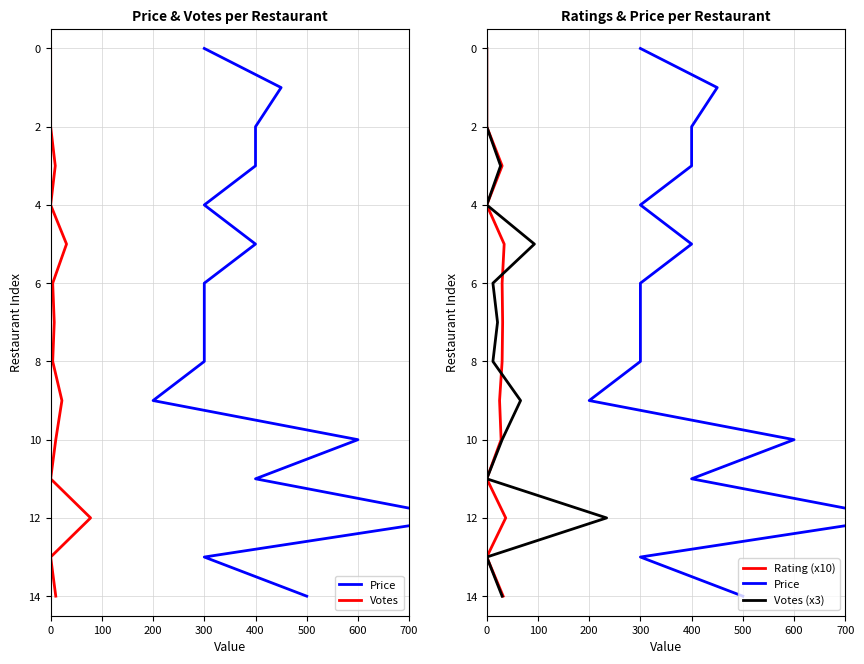

Which series has the largest range (max minus min)?

Price